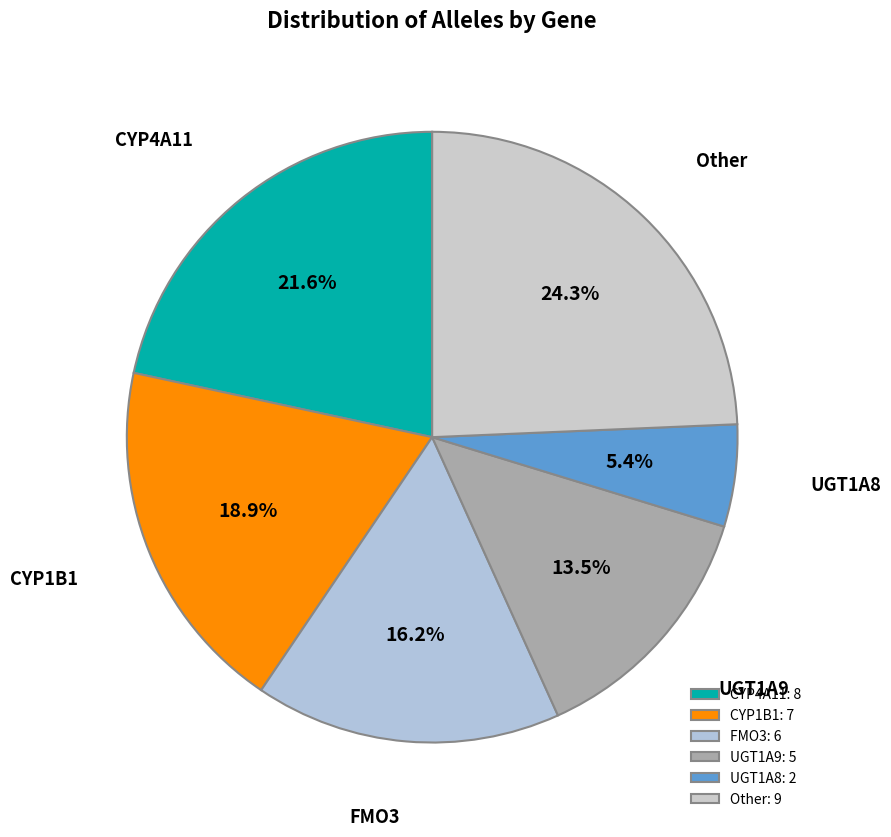

What percentage is NOT represented by Other?

75.7%